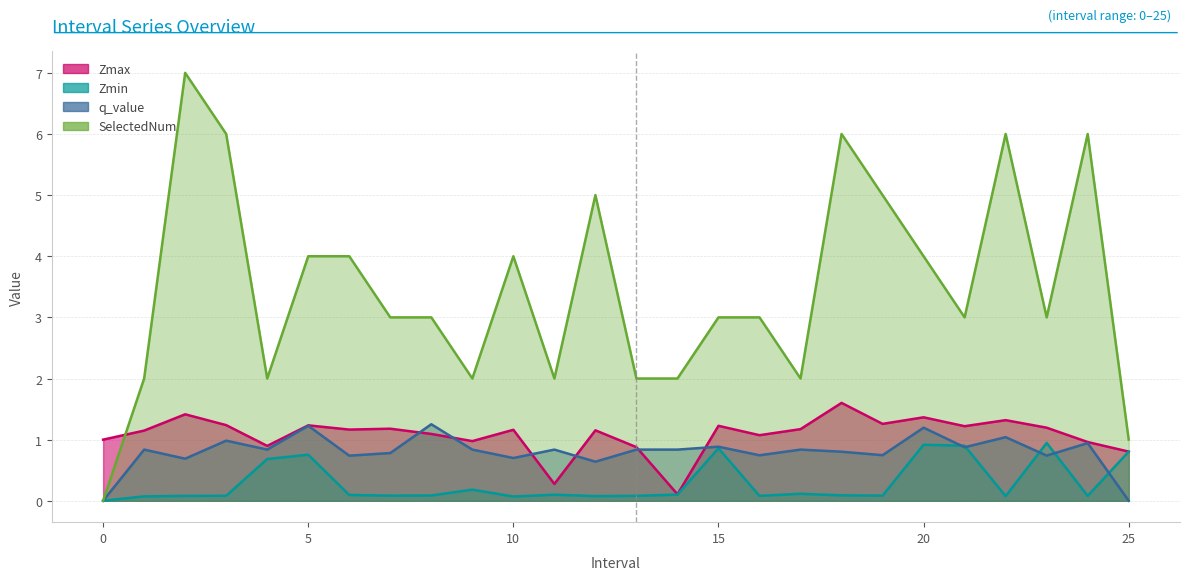

What position from the right is 25.0?

1